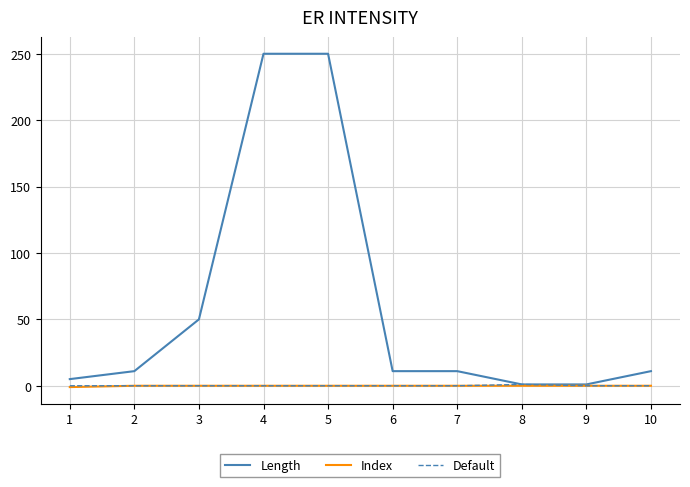

Which series has the largest total across all categories?

Length